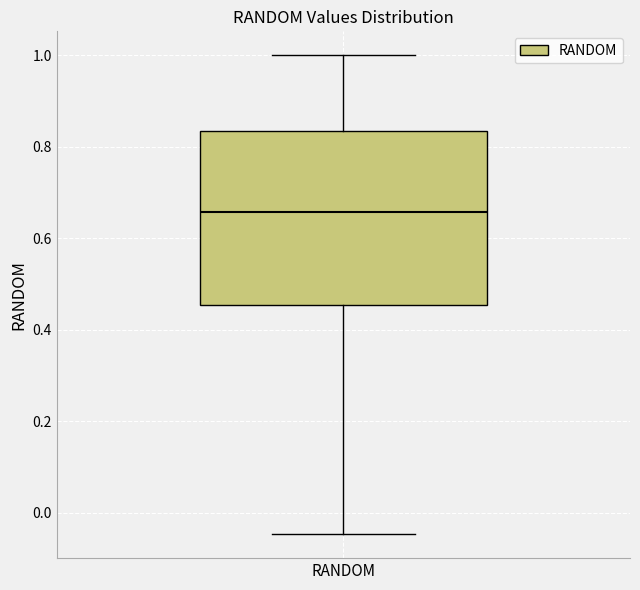

Read this box plot against the y-axis: the position of the median line, the range covered by the box, and the ends of both whiskers. The values are not printed on the chart, so give them approximately, as read against the axis.

median 0.66, box 0.46 to 0.84, whiskers -0.04 to 1.00